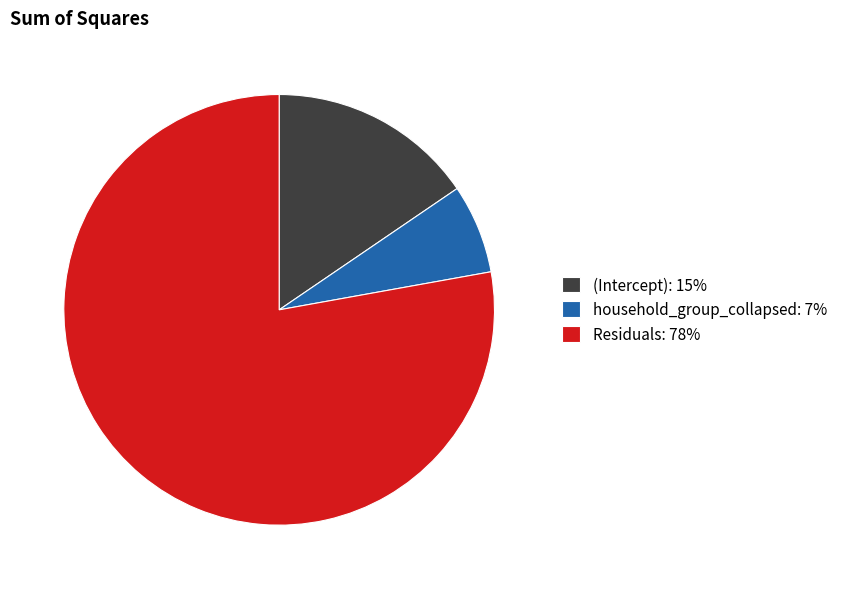

Does any single category account for the majority?

Yes